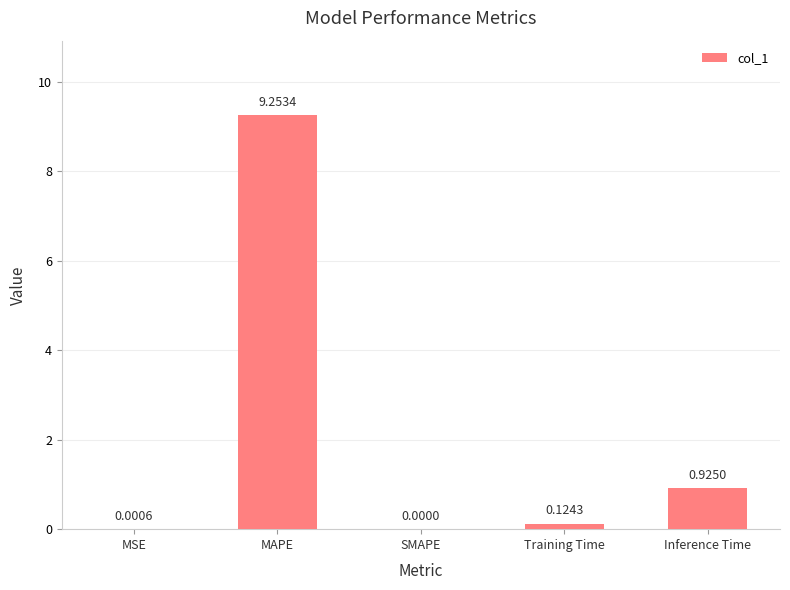

Which label corresponds to the largest value in the chart?

MAPE